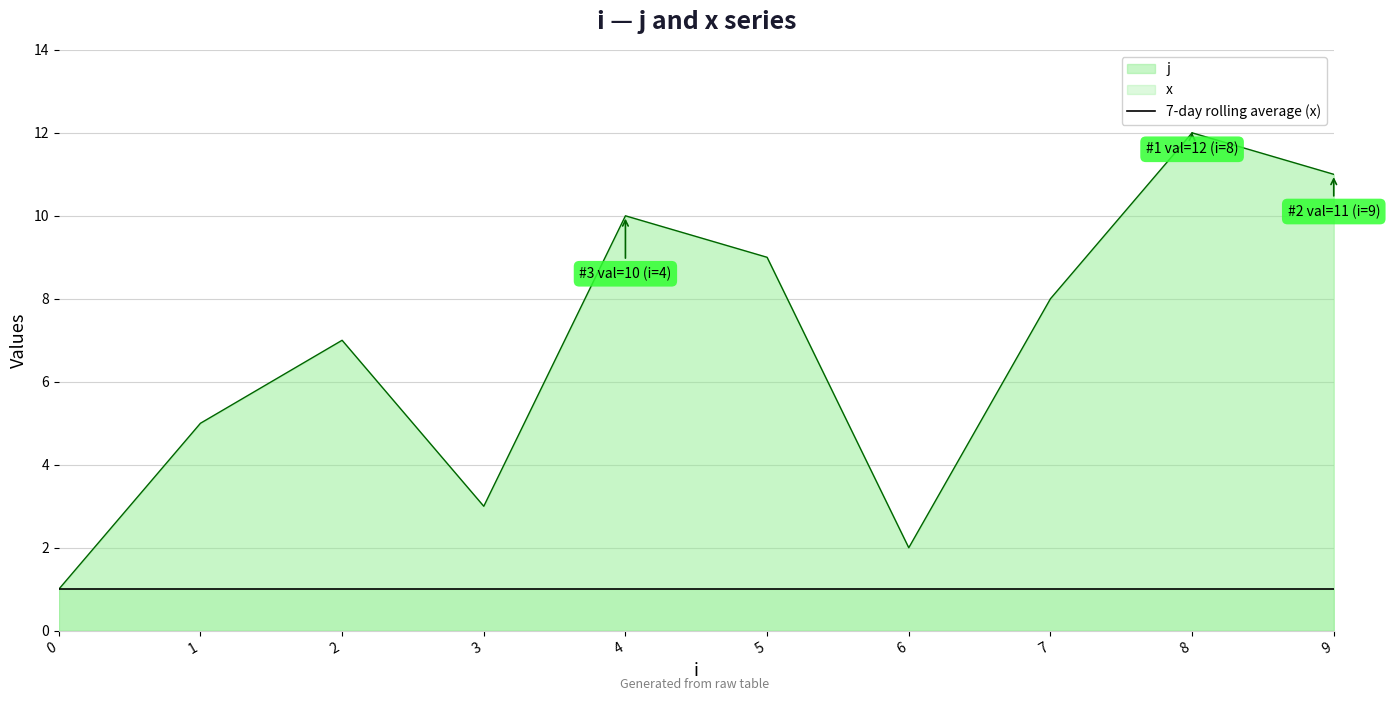

What is the value of the 8th point from the left?

8